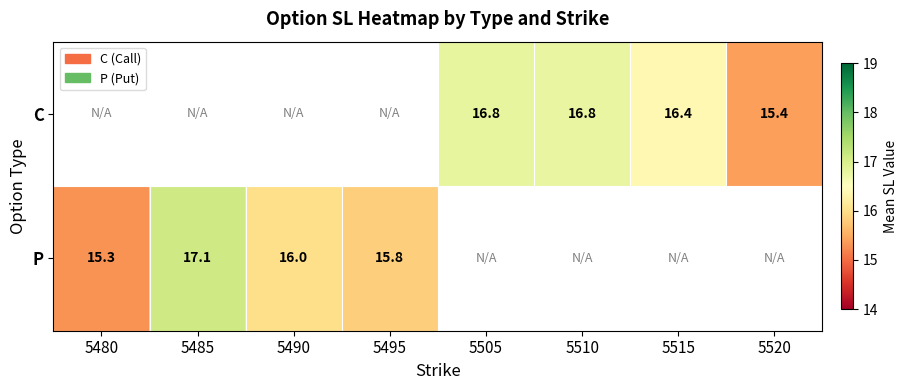

True or false: P has a value of 15.3 at 5480.

True